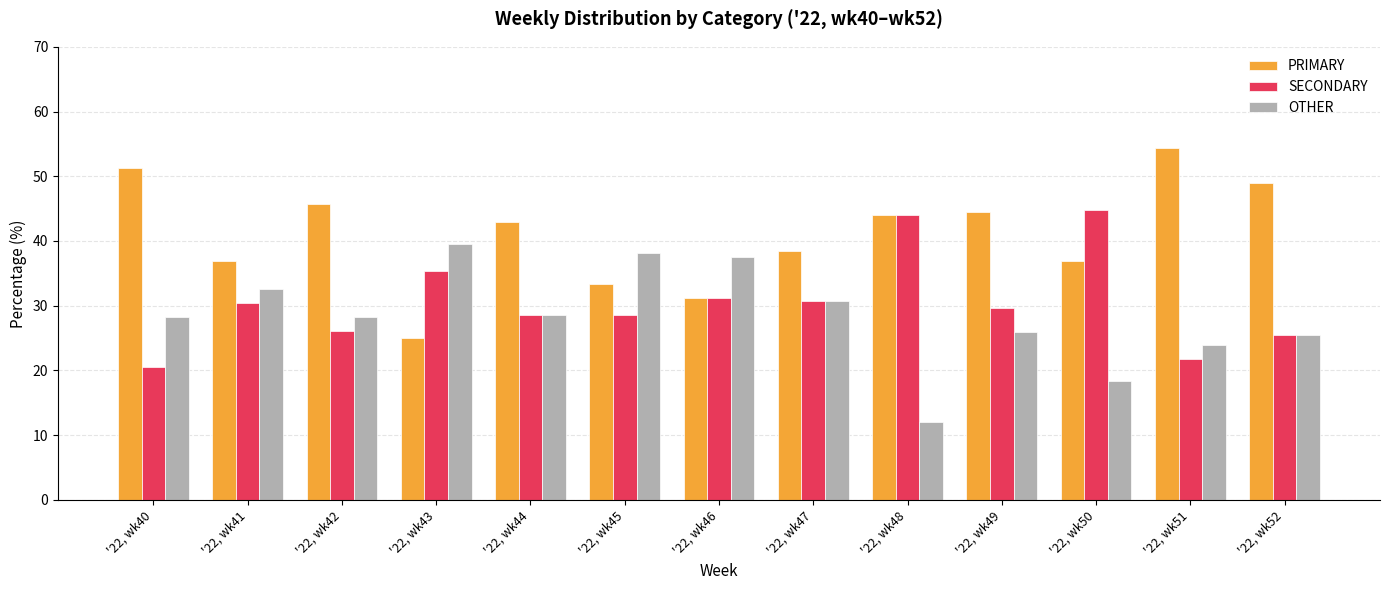

What is the total value across all series at '22, wk52?

100.0